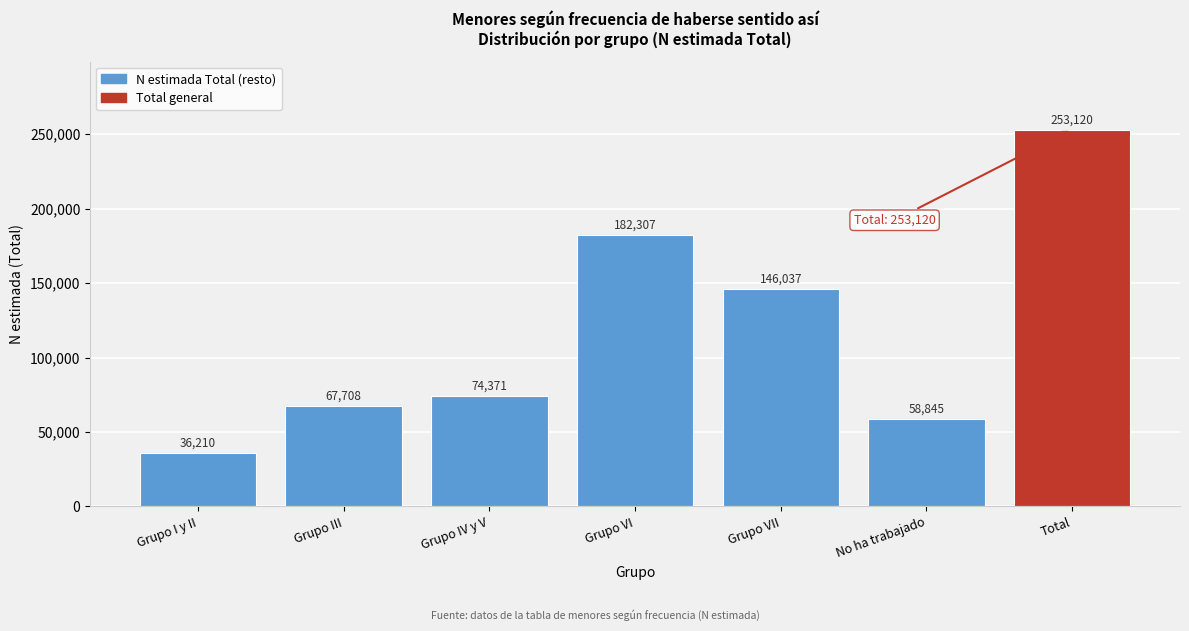

Reading left to right, list all the values displayed in this chart.

36210	67708	74371	182307	146037	58845	253120